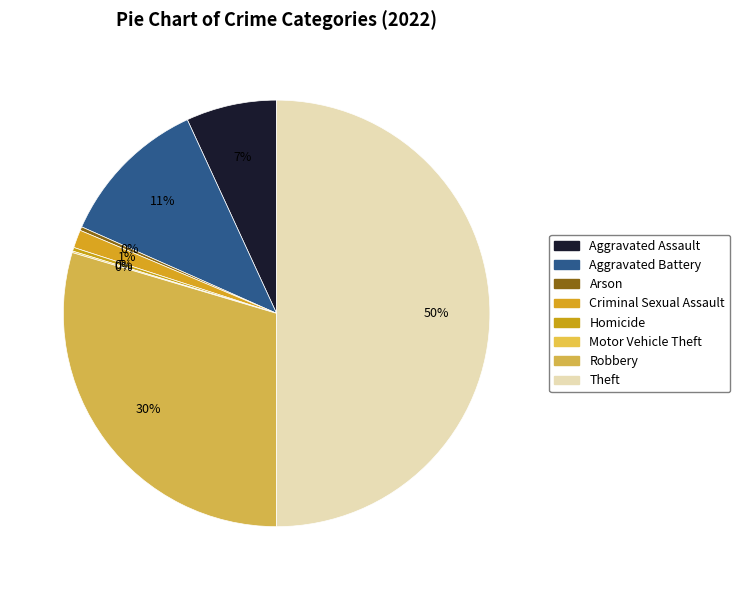

Combined, what portion of the pie is Robbery and Motor Vehicle Theft?

29.7%